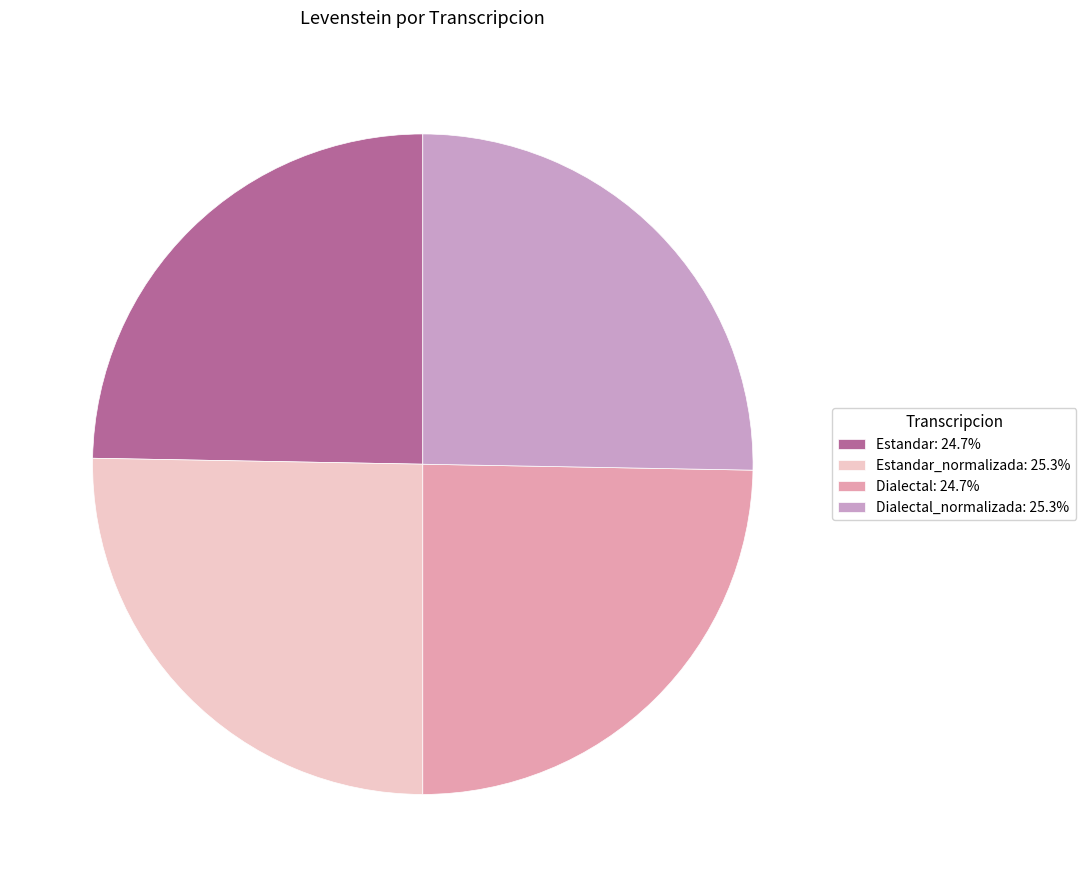

How many slices are in this pie chart?

4